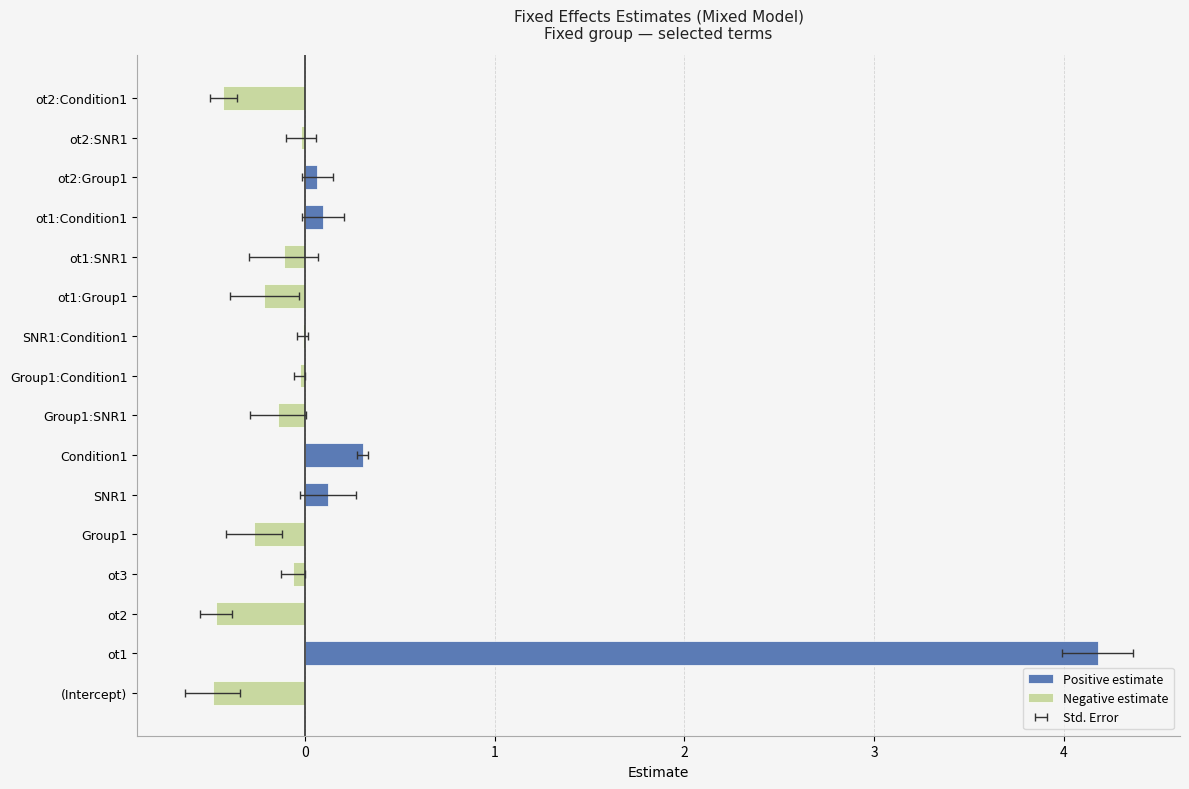

Rank the series by their maximum value, from highest to lowest.

Positive estimate, Negative estimate